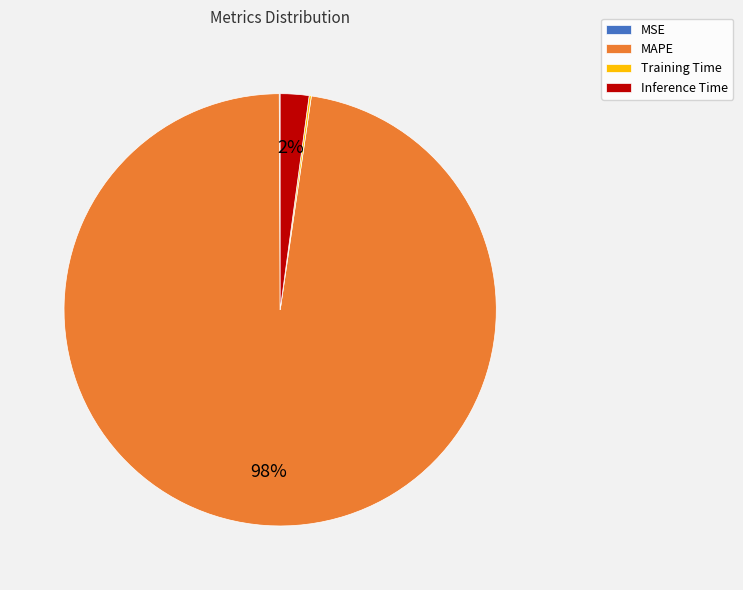

Is MAPE the majority of the pie?

Yes